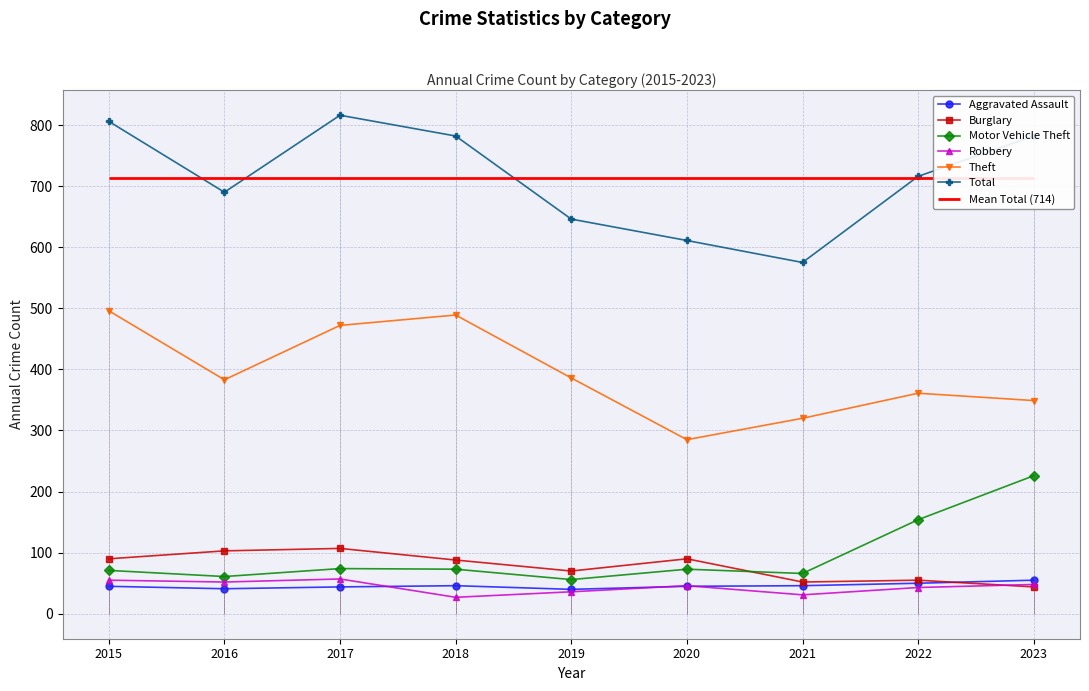

At which category does the chart reach its minimum across all series?

2018